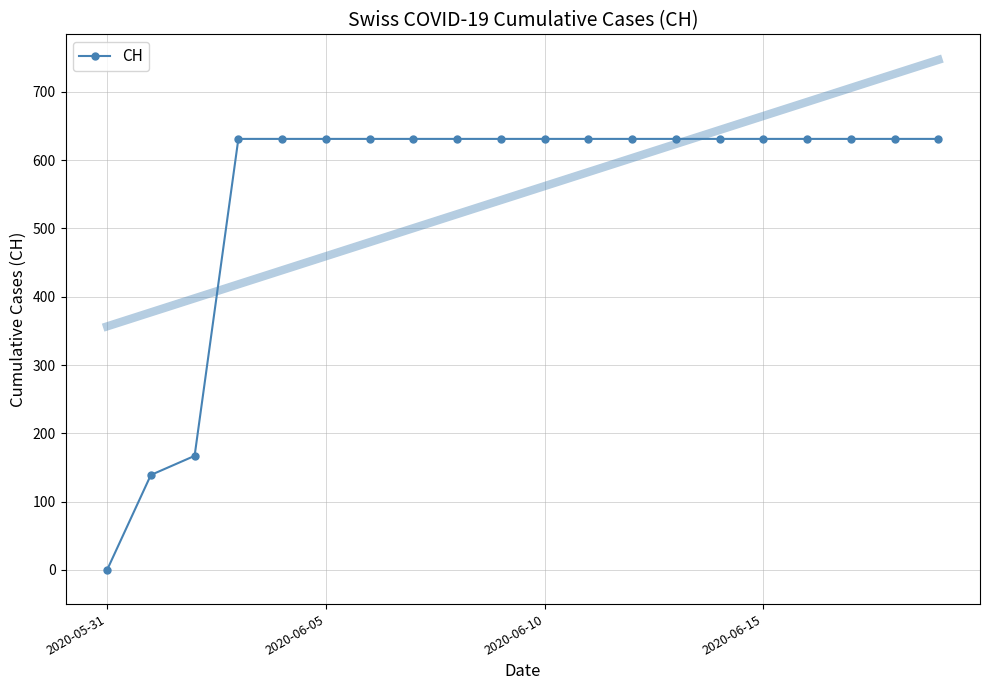

True or false: the data shows 631 at 17.

True